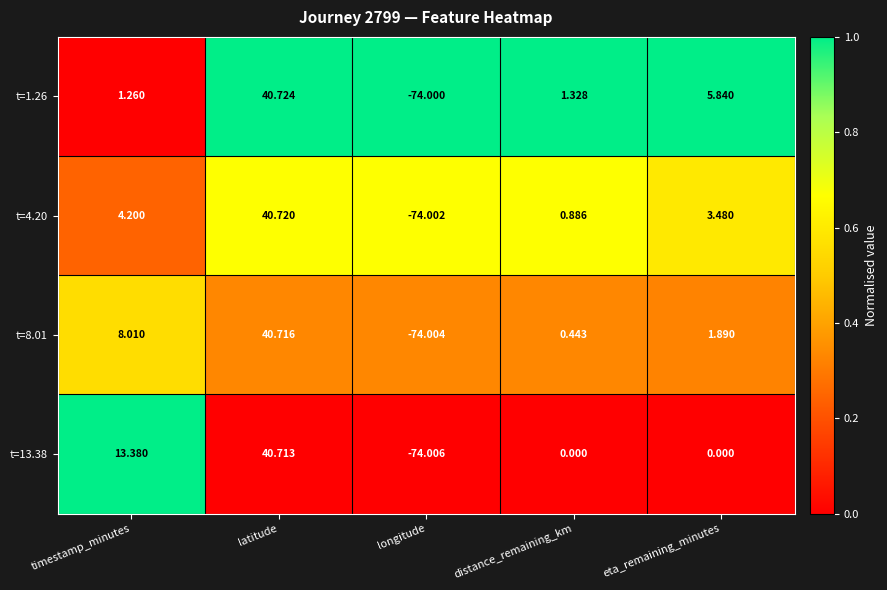

Is the value of t=8.01 at latitude greater than the value of t=4.20 at latitude?

No